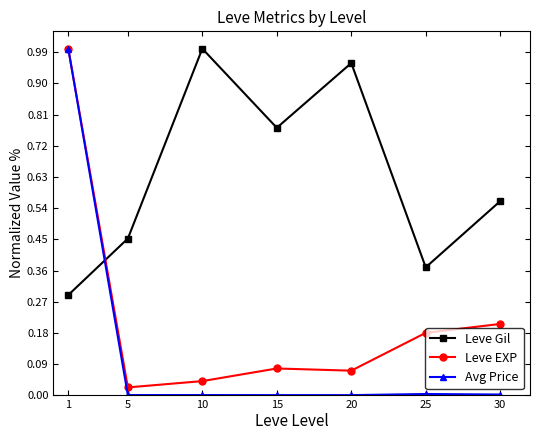

Which series ends up on top after the final intersection of Leve Gil and Leve EXP?

Leve Gil